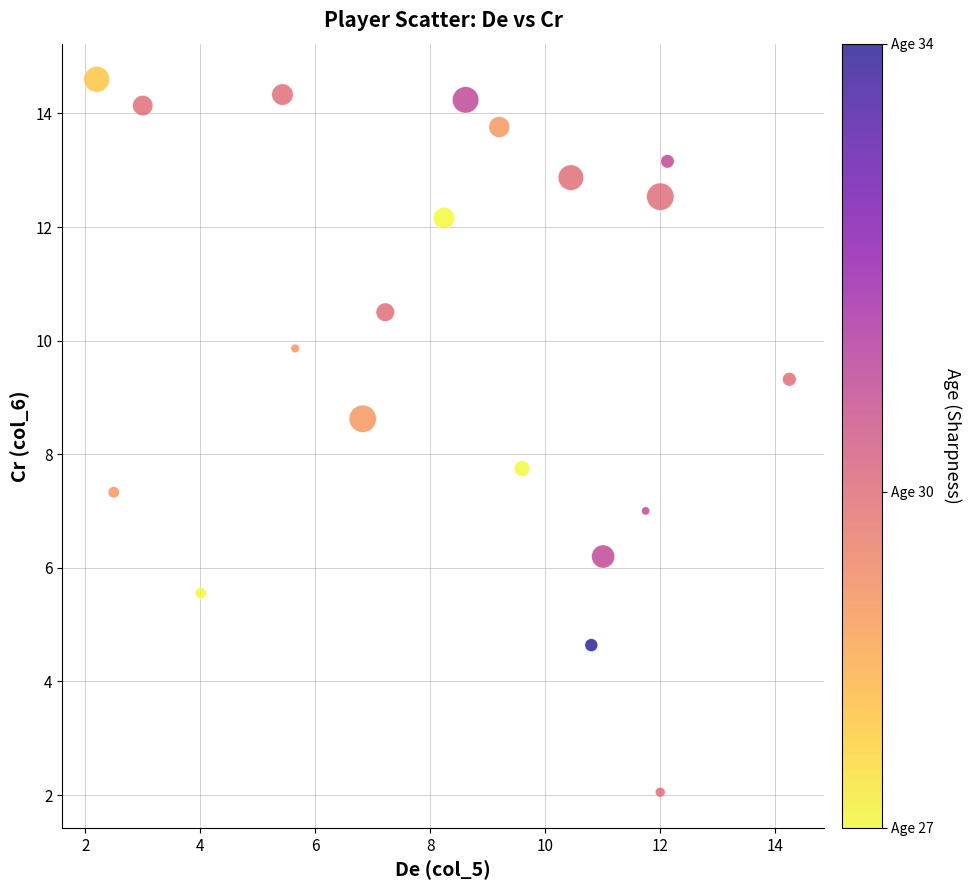

What Y value in the scatter plot is closest to 8?

7.8